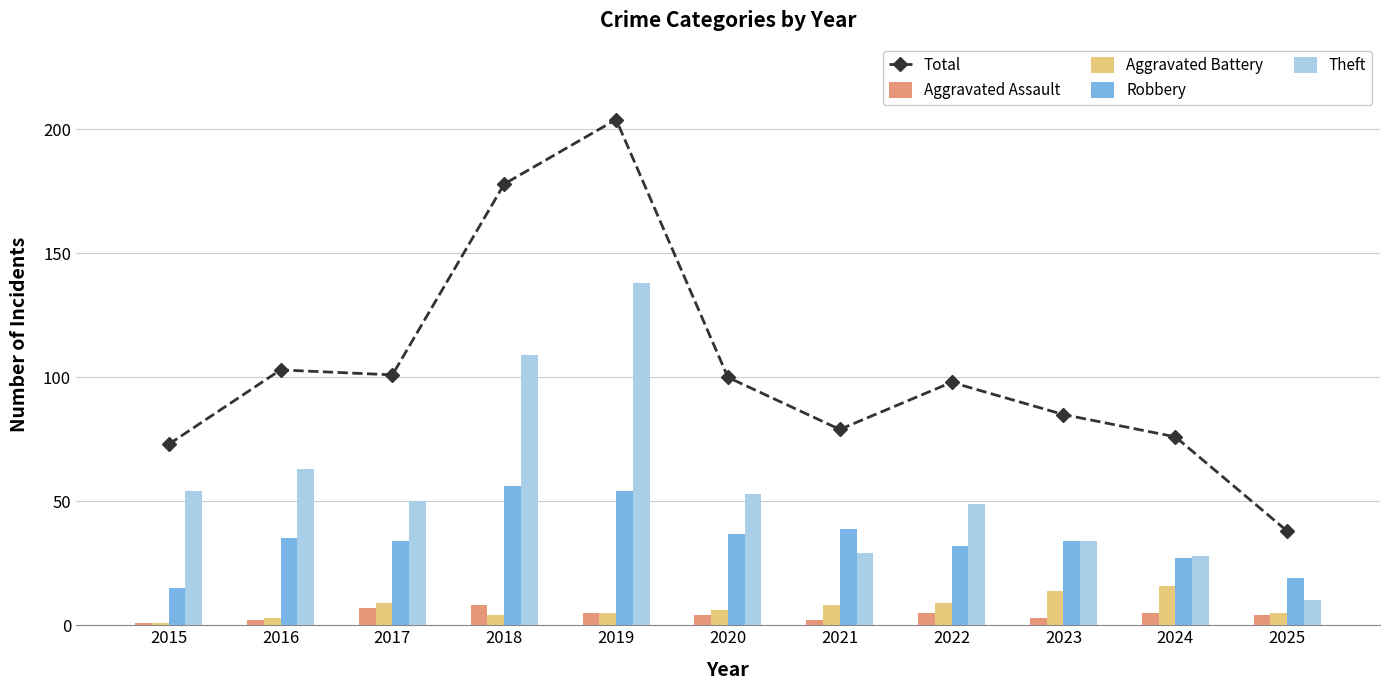

Which category has the highest value across all series?

2019